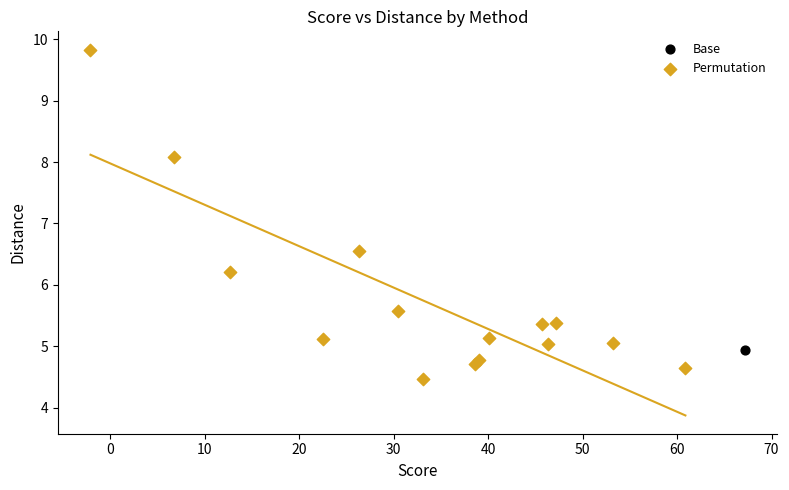

What are all the series names shown in the legend?

Base, Permutation